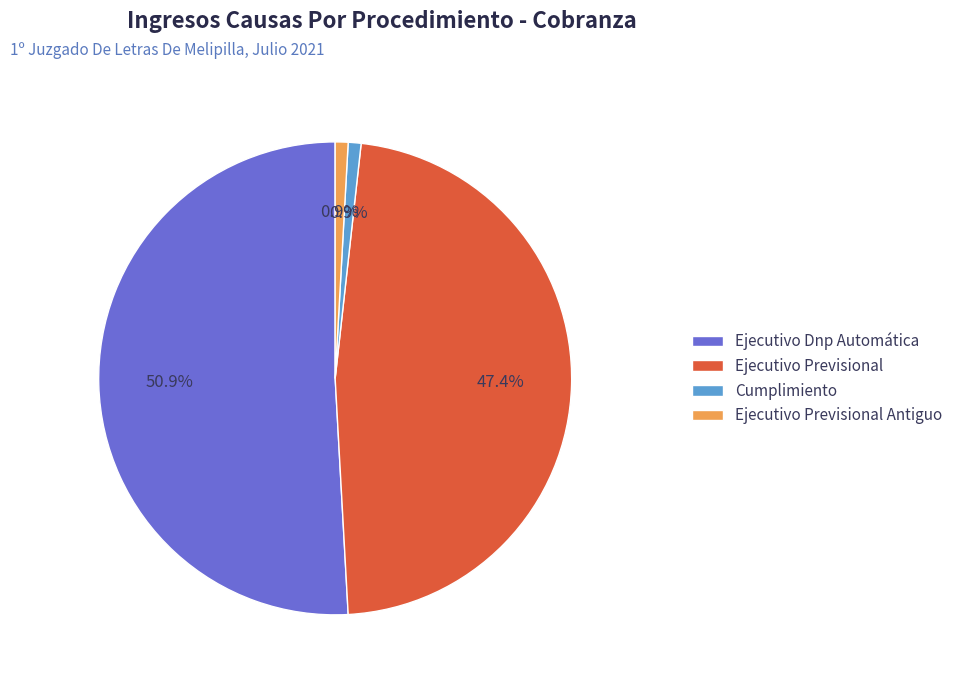

What portion of the pie excludes Ejecutivo Previsional Antiguo?

99.1%